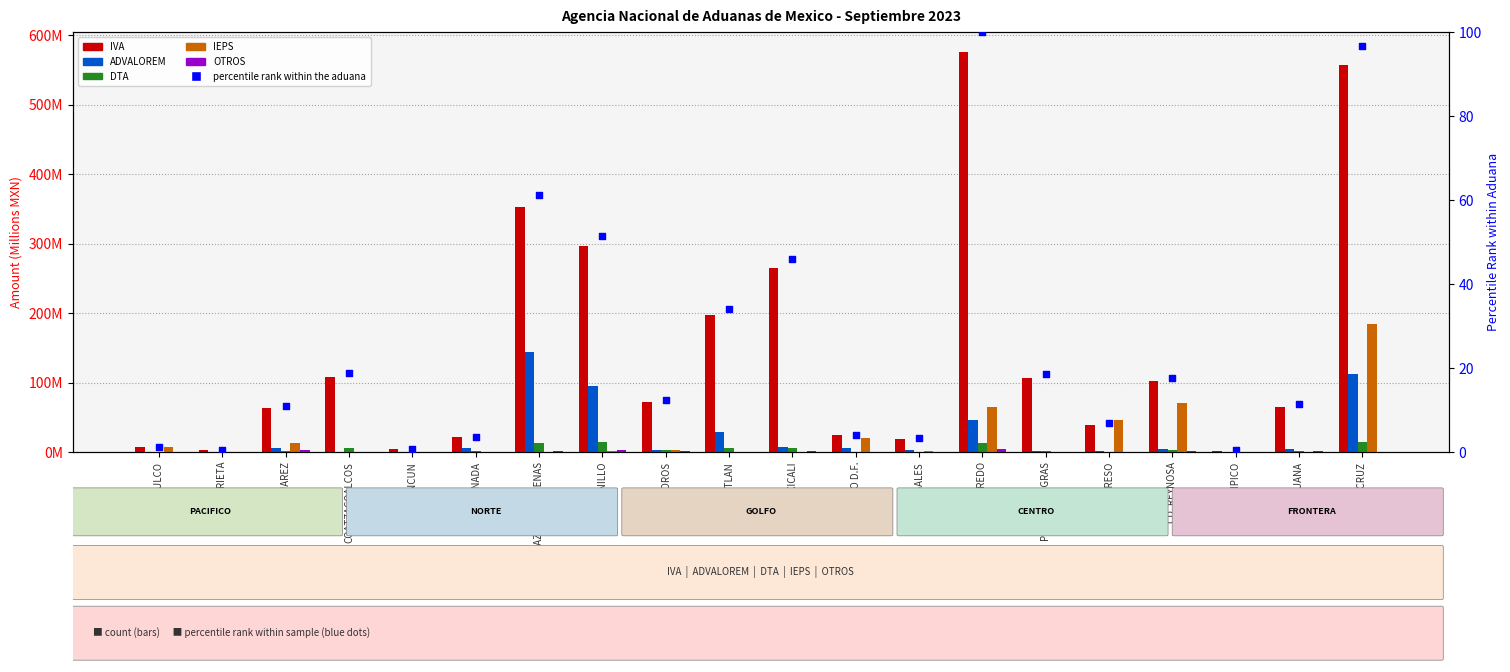

Which series contains the highest Y value?

IVA